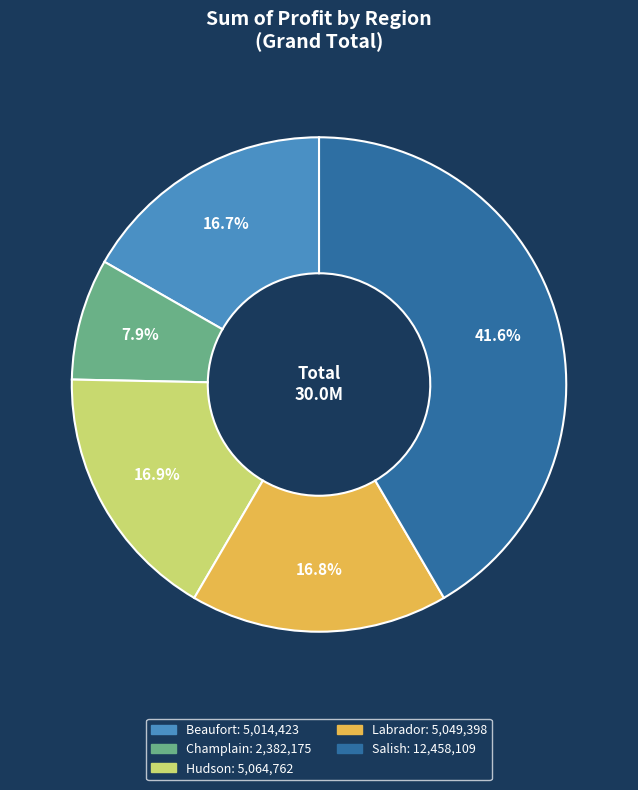

Which has a higher value, Hudson or Champlain?

Hudson